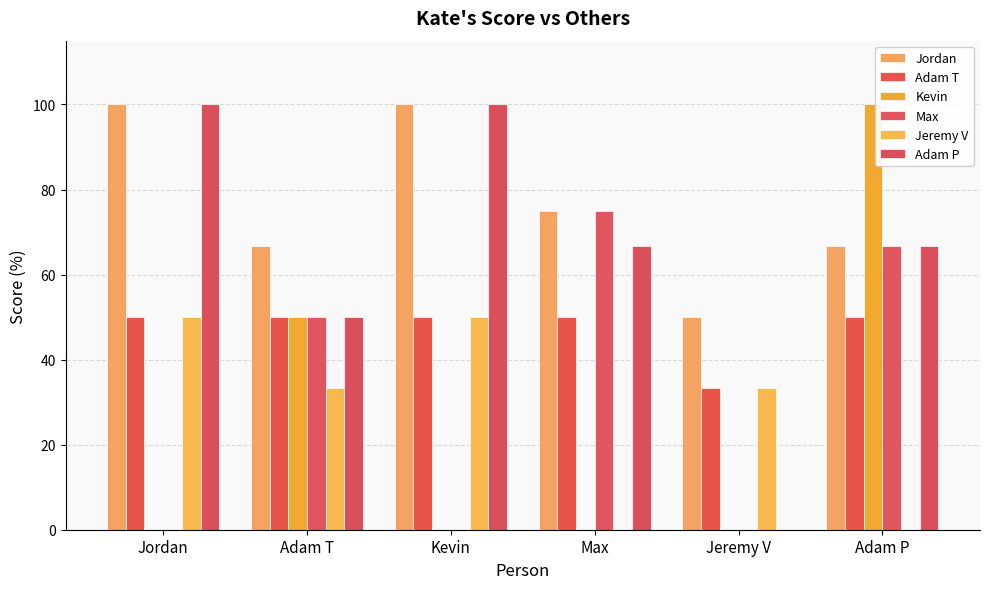

What position from the right is Adam P?

1